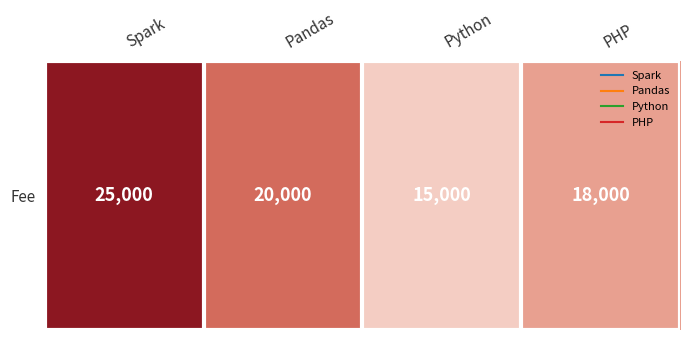

What is the difference between the values at Spark and PHP?

7000